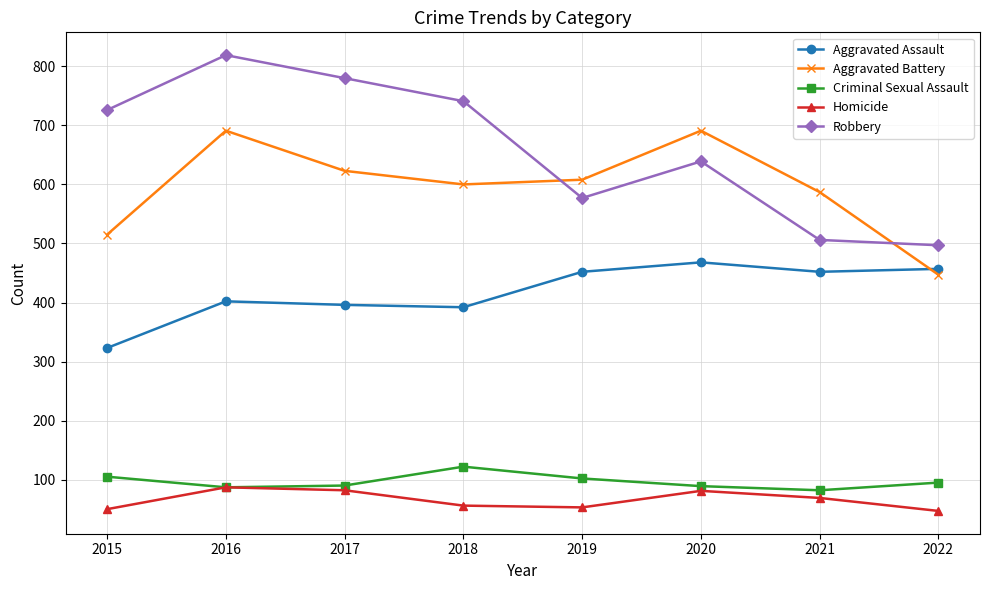

What is the smallest value displayed?

47